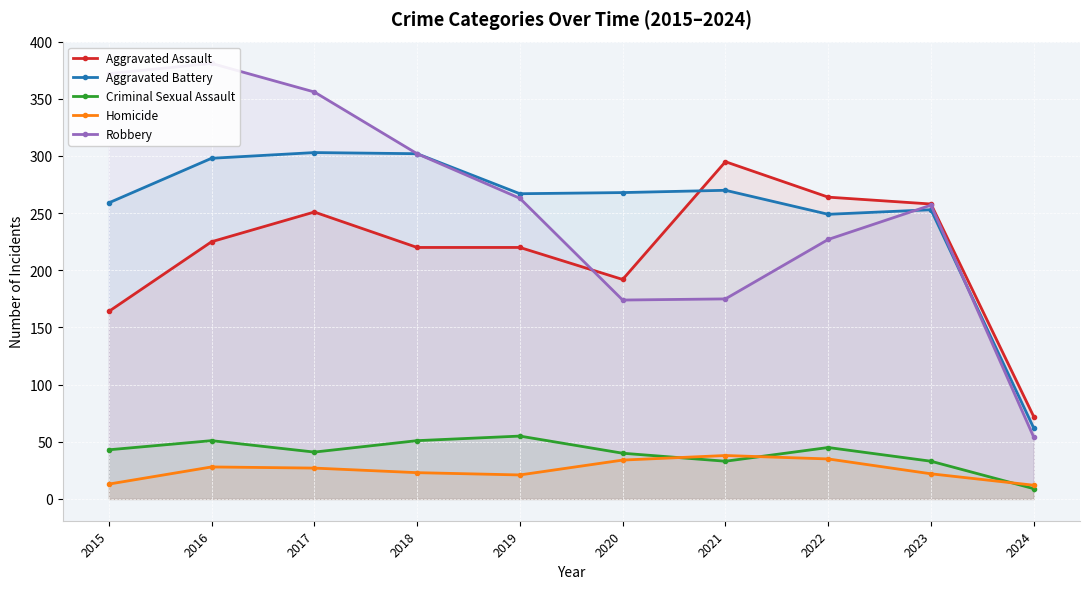

Reading right to left, what are all the values shown in this chart?

Aggravated Assault: 72	258	264	295	192	220	220	251	225	164
Aggravated Battery: 62	253	249	270	268	267	302	303	298	259
Criminal Sexual Assault: 9	33	45	33	40	55	51	41	51	43
Homicide: 12	22	35	38	34	21	23	27	28	13
Robbery: 54	257	227	175	174	263	302	356	381	372